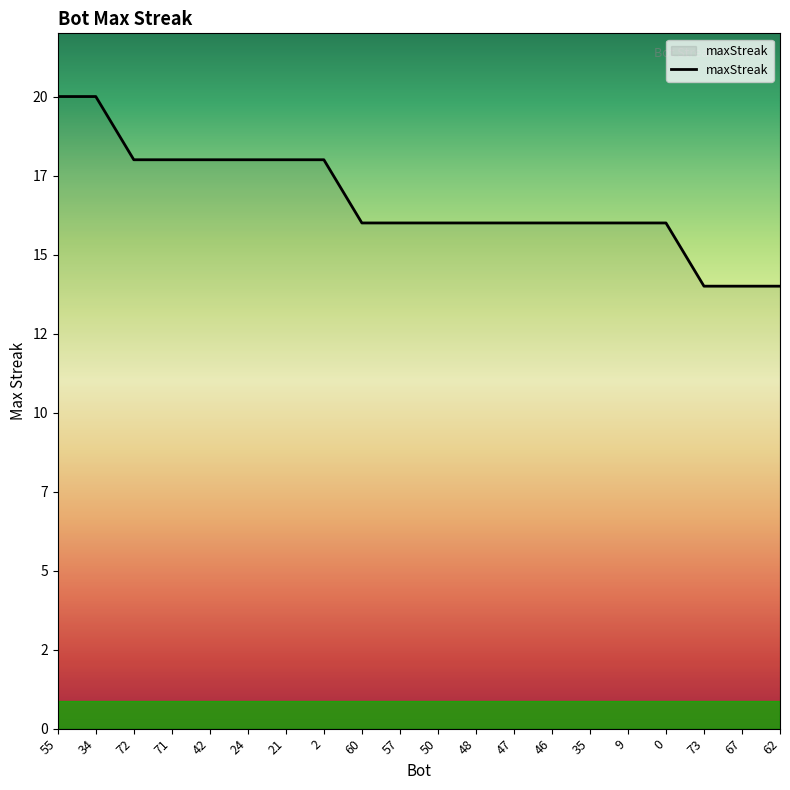

Reading left to right, extract all data points from this chart.

55=20	34=20	72=18	71=18	42=18	24=18	21=18	2=18	60=16	57=16	50=16	48=16	47=16	46=16	35=16	9=16	0=16	73=14	67=14	62=14